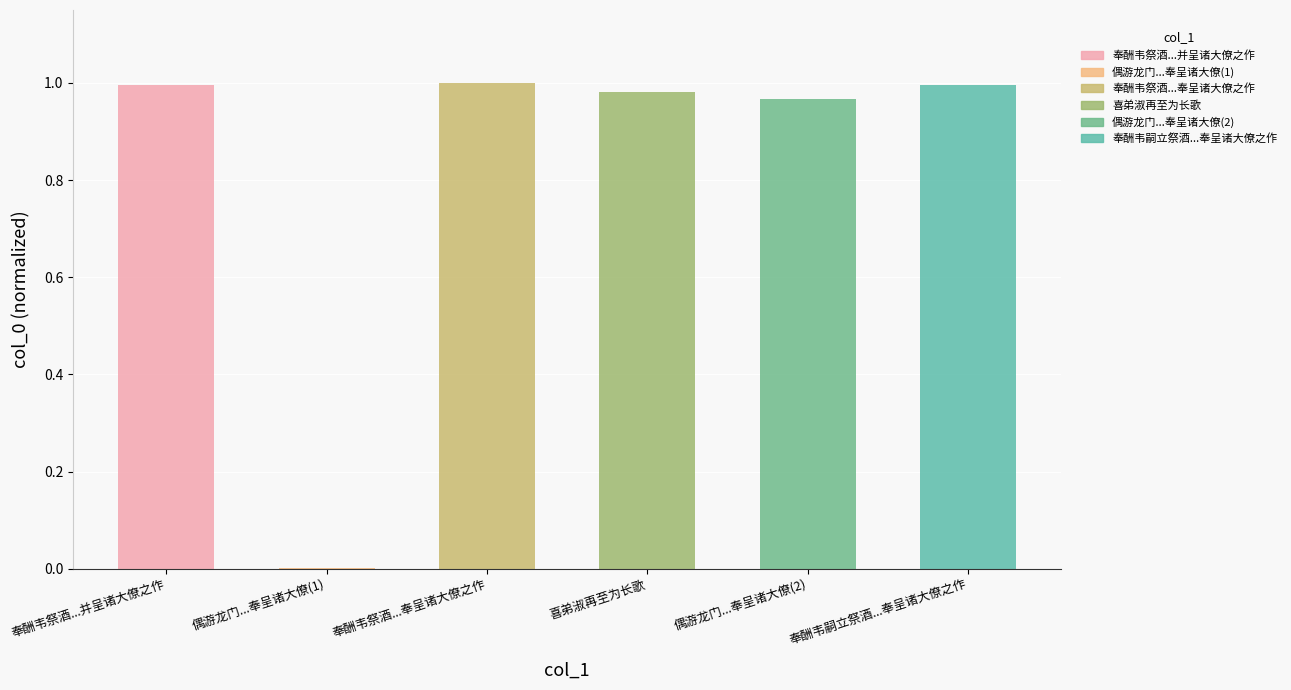

The chart shows a value of 1.0 at 奉酬韦祭酒...奉呈诸大僚之作. True or false?

True